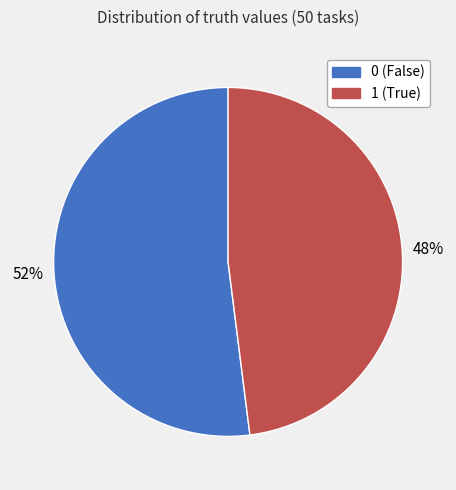

What is the ratio of the value at 0 to the value at 1?

1.1